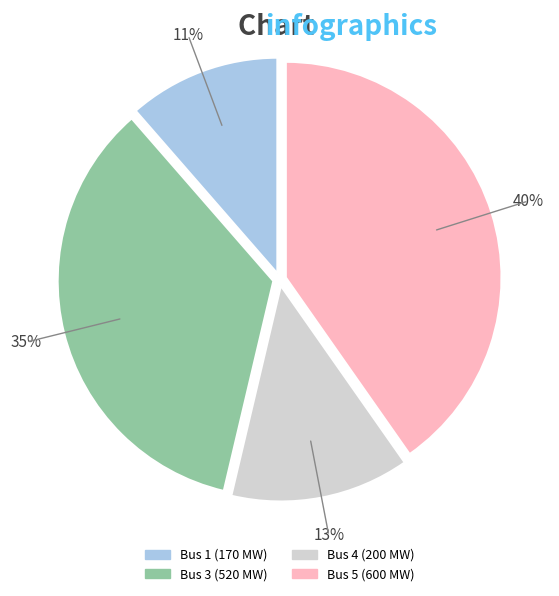

Is there any slice that represents more than half of the pie?

No